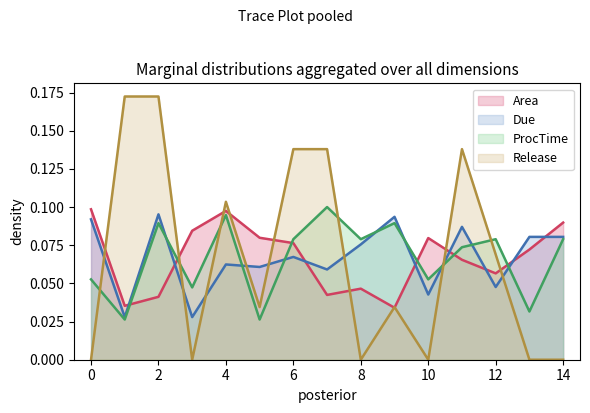

Between which two adjacent categories do Release and Due first intersect?

0 and 1